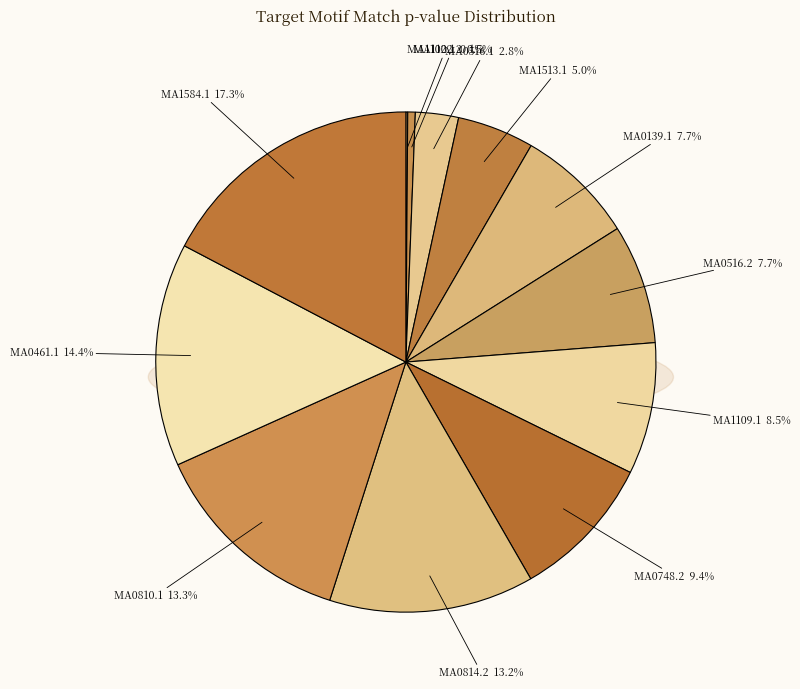

The MA0461.1 slice represents 28% of the pie. True or false?

False